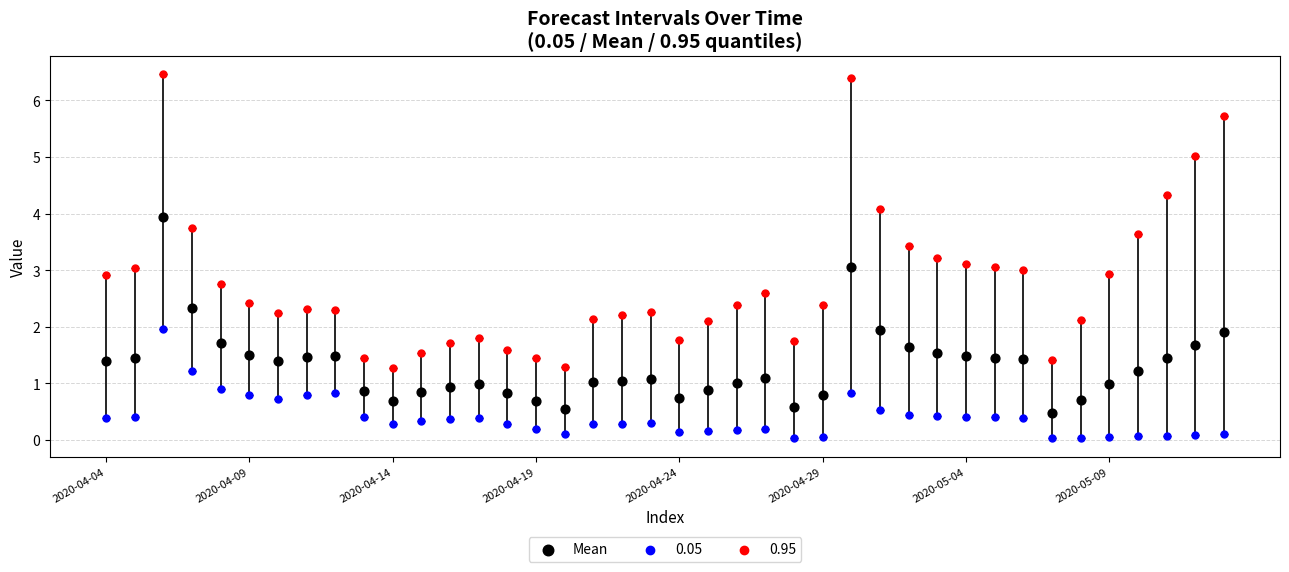

Which series has the largest Y range (max minus min)?

0.95